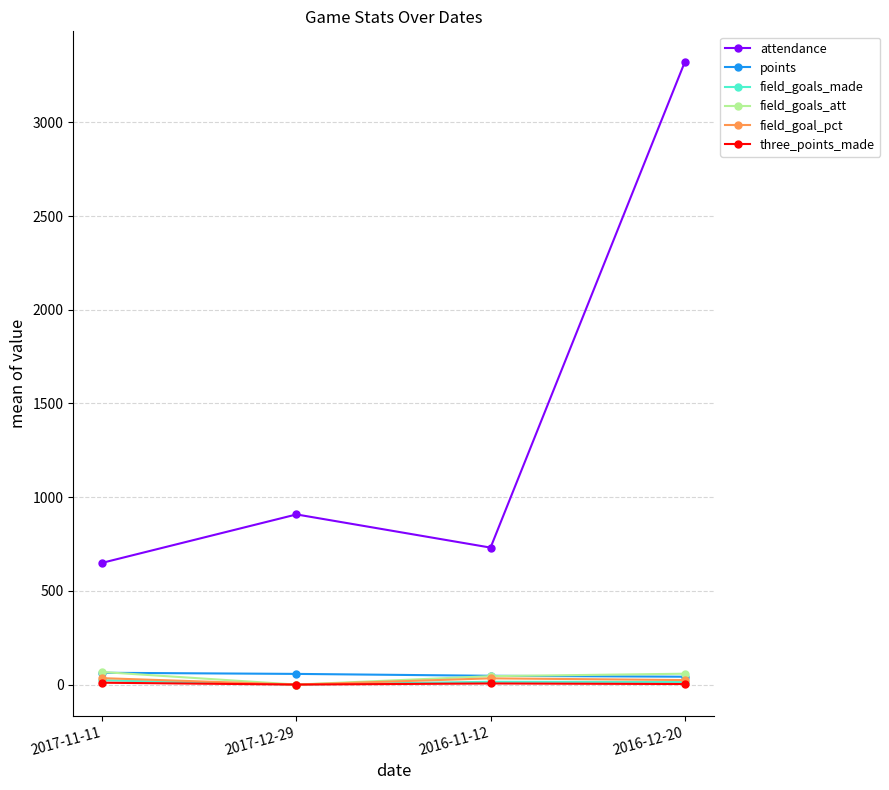

In attendance, how many points are higher than both neighbors (excluding endpoints)?

1